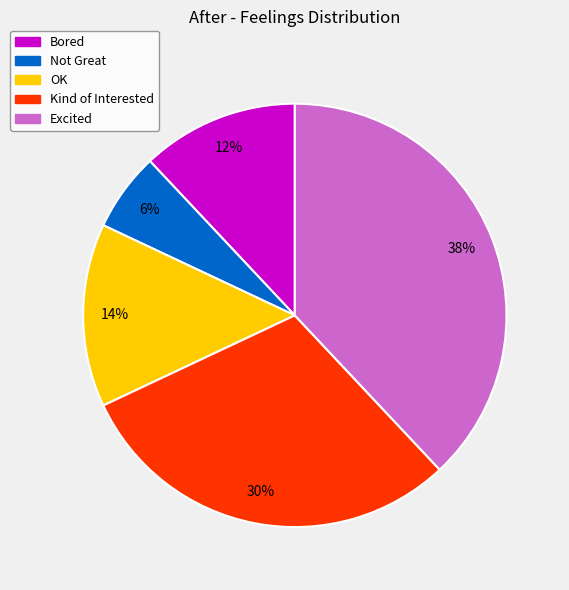

Approximately how many times larger is the value at Not Great compared to Kind of Interested?

0.2